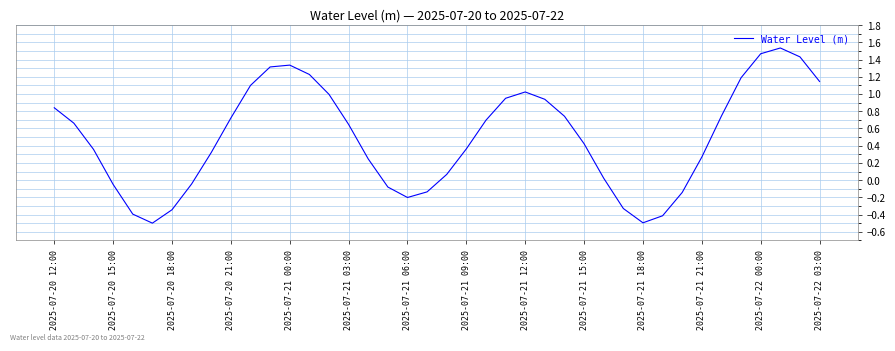

What is the minimum value shown in the chart?

-0.5